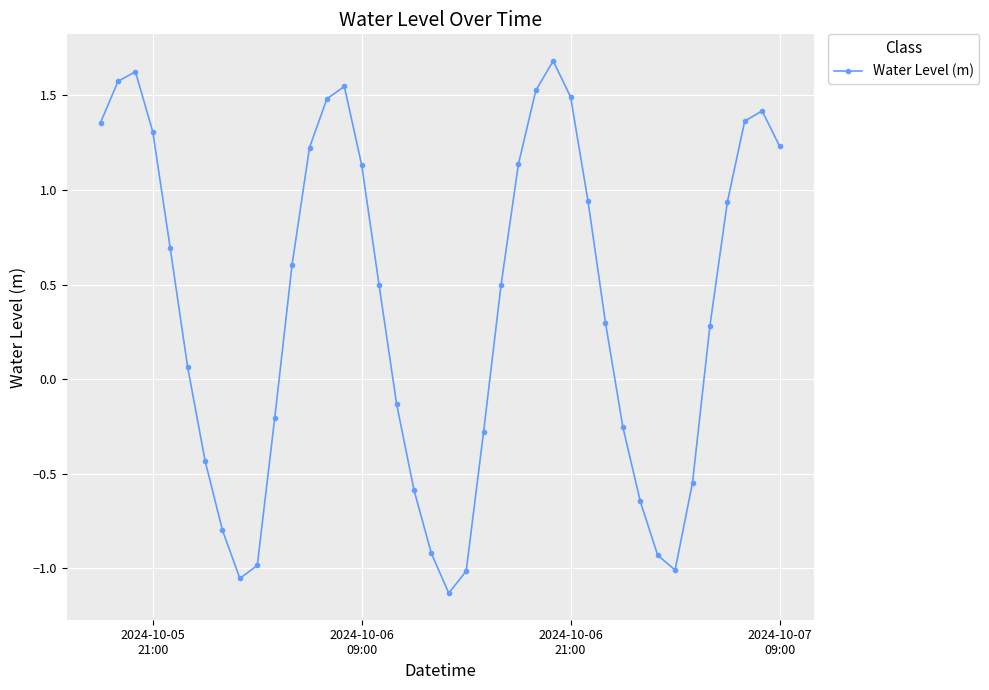

How many interior local peaks (higher than both neighbors) does the data have?

4